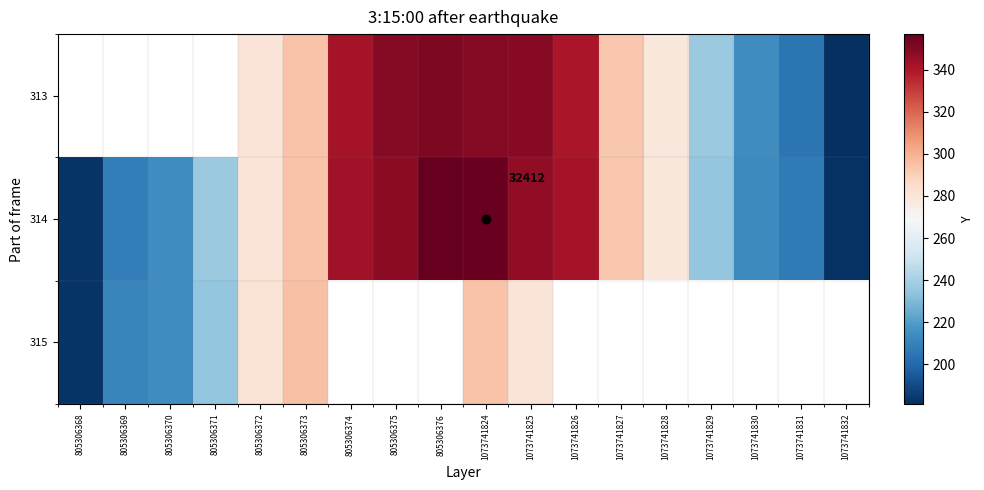

What is the total value across all series at 1073741825?

976.0